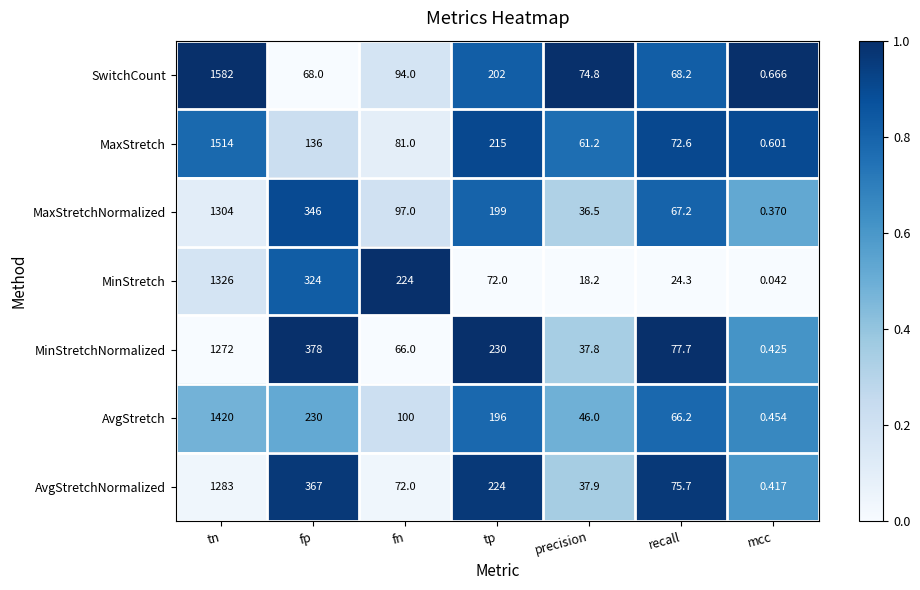

Which series has the widest spread of values?

SwitchCount